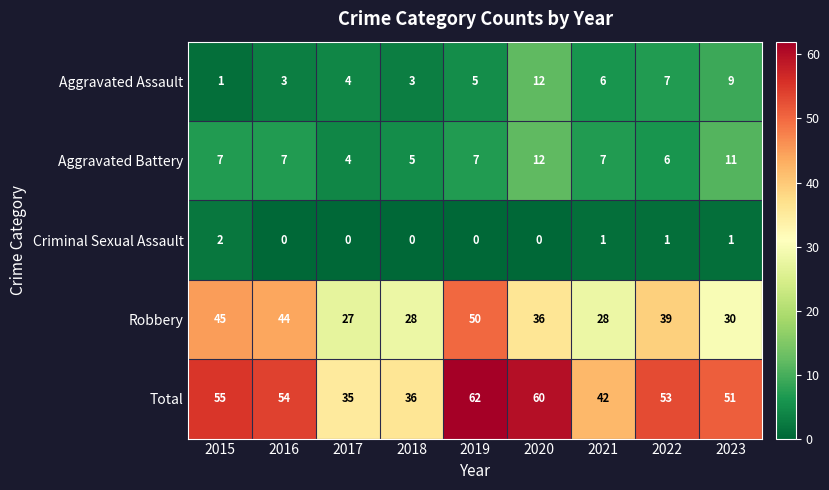

What is the difference between the Robbery values at 2015 and 2017?

18